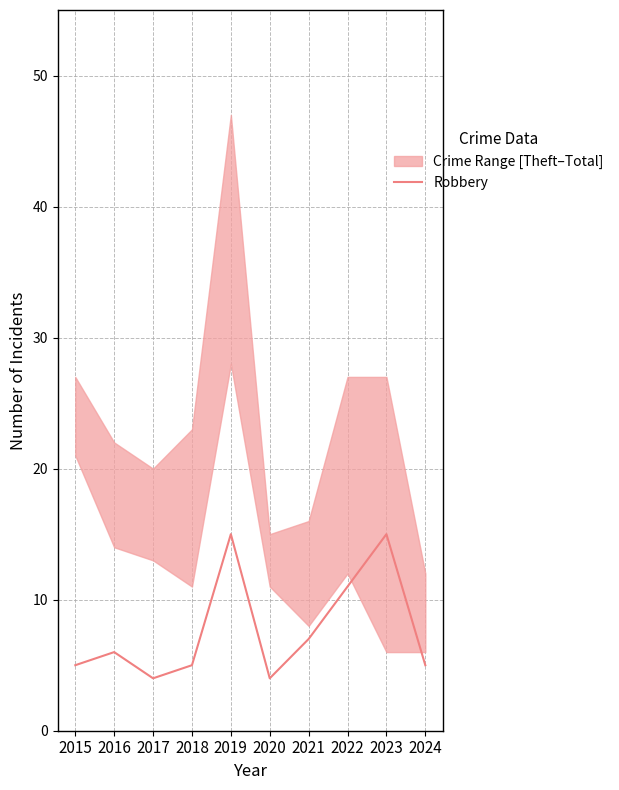

The value at 2023 is 8. True or false?

False